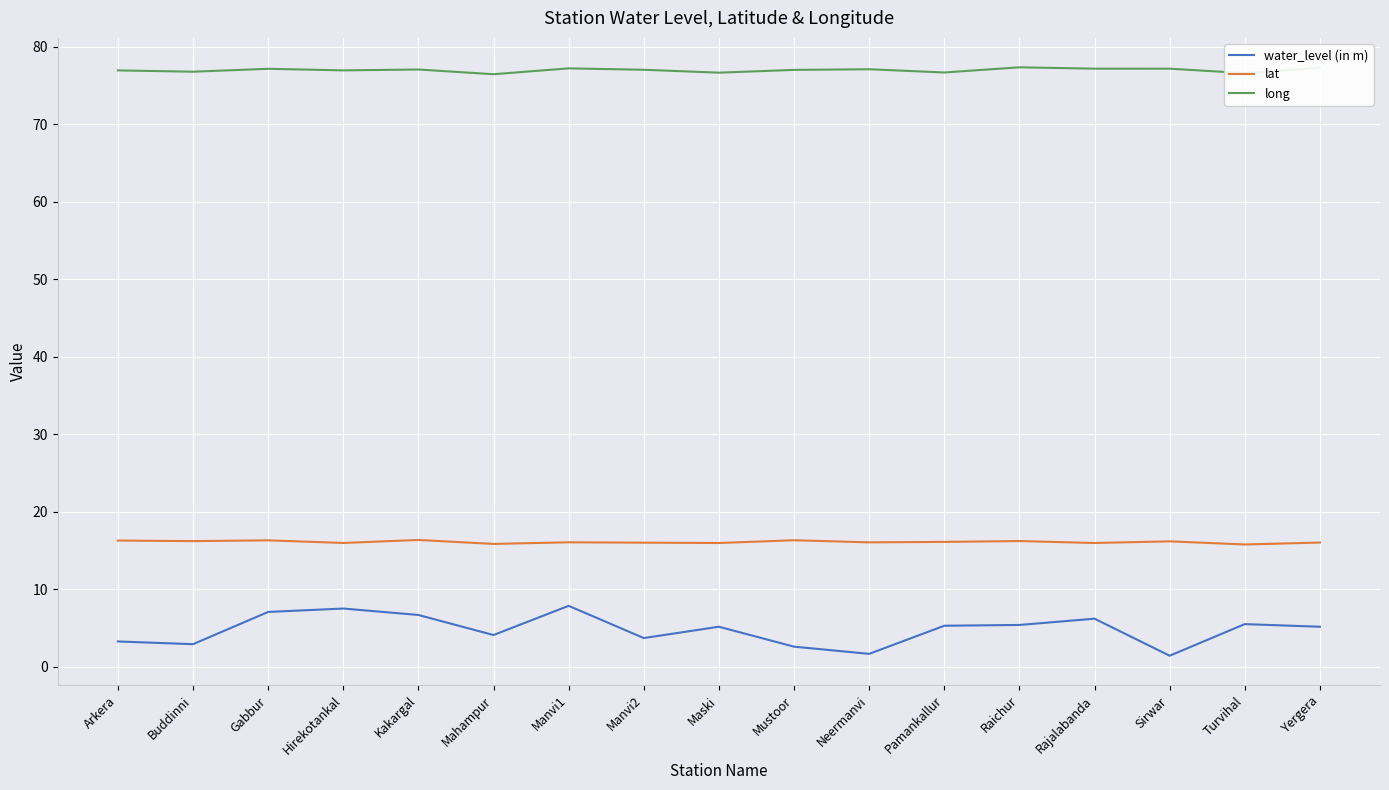

What are all the series names shown in the legend?

water_level (in m), lat, long